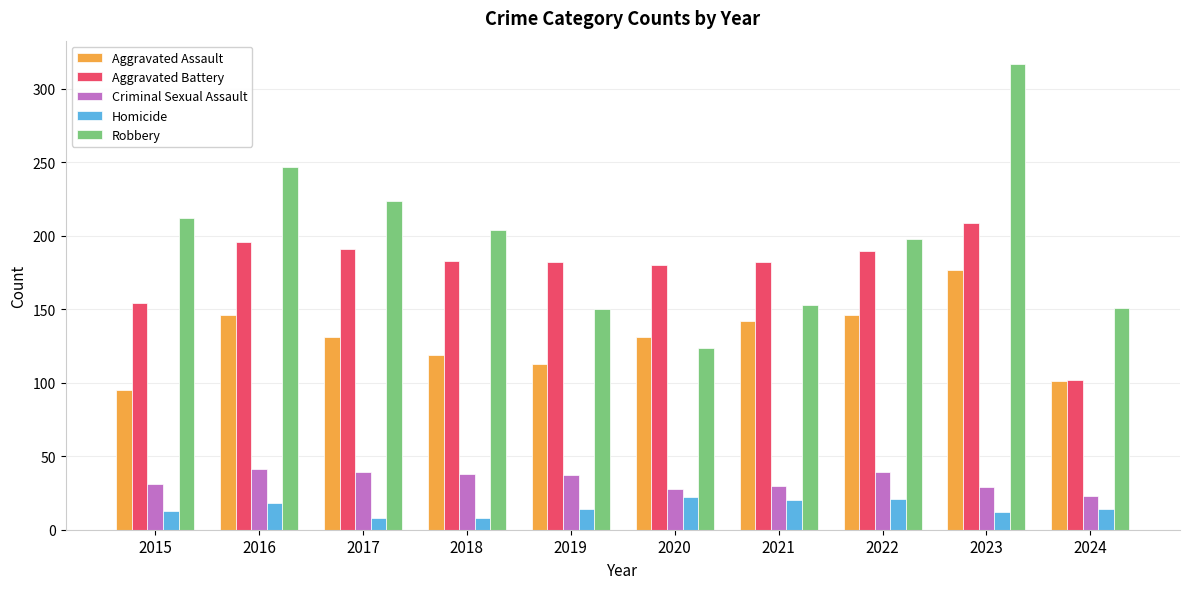

At which label does Robbery first exceed 204?

2015